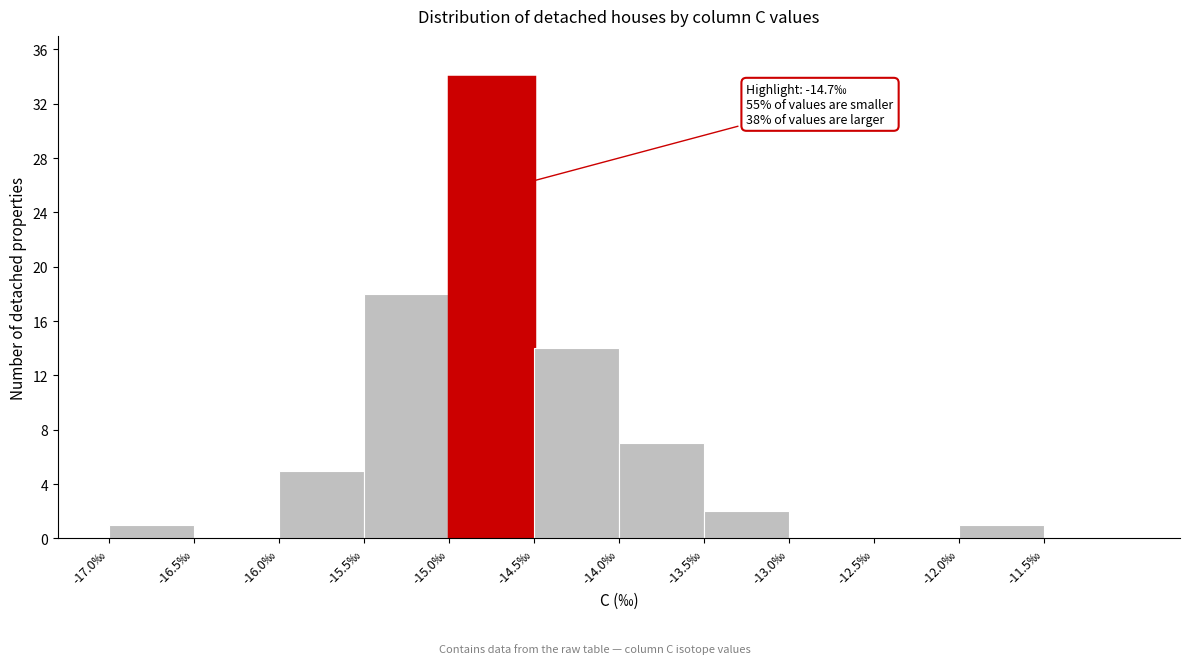

Over which range of the x-axis is the bar tallest?

-15.0 to -14.5